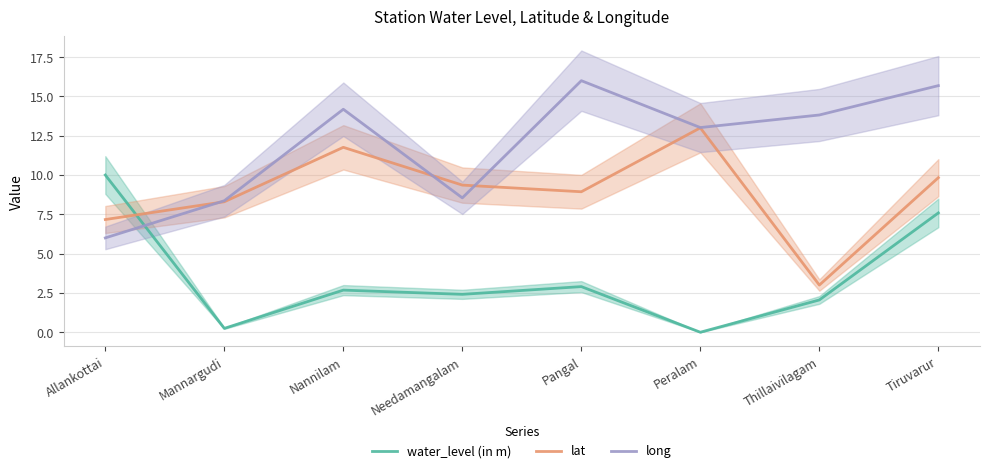

At how many categories does at least one series exceed 10?

5